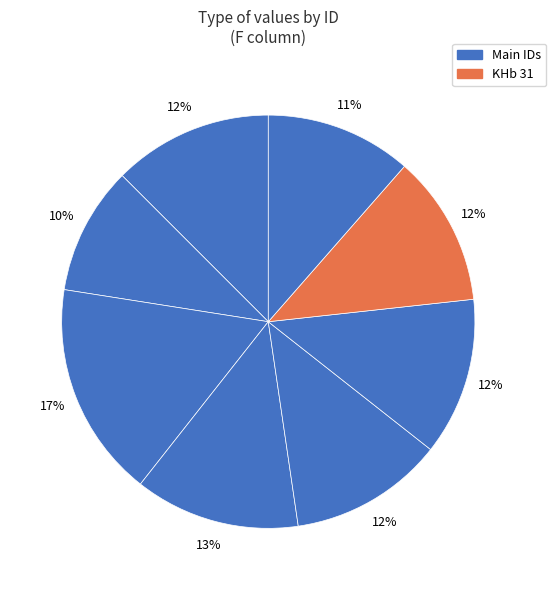

How many segments does this pie chart have?

8